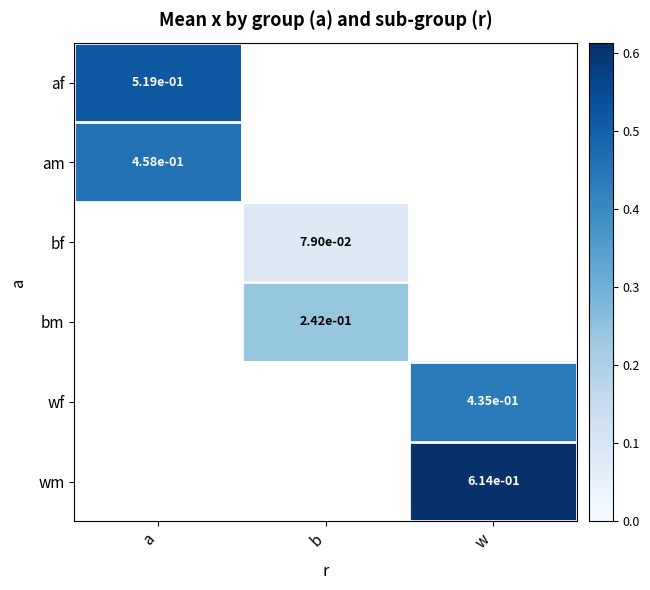

Which label corresponds to the largest value in the chart?

w